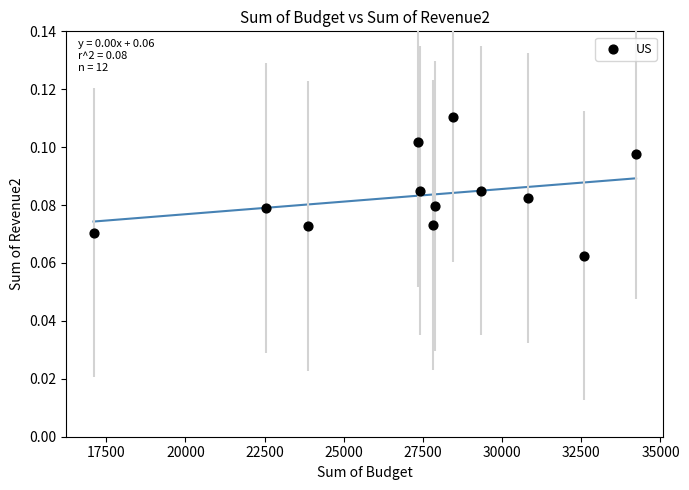

What is the range of X values (max minus min)?

17133.0